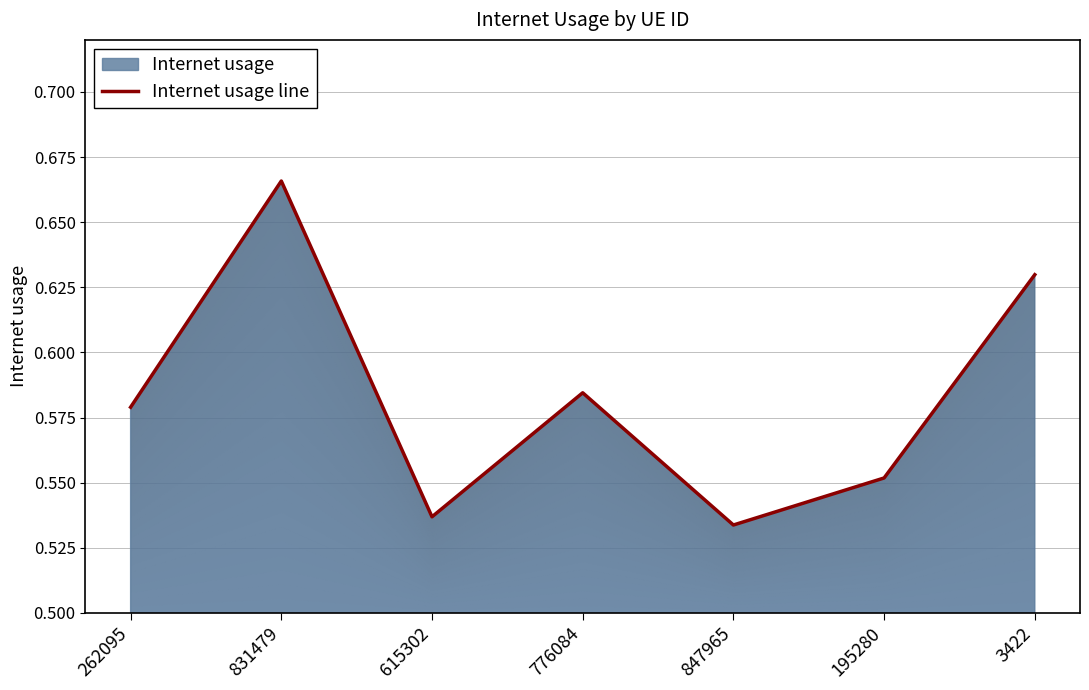

At which label is the value closest to 0?

847965